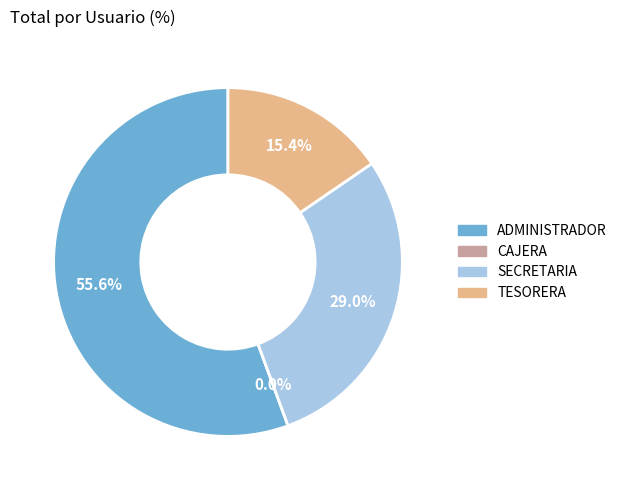

How many segments does this pie chart have?

4